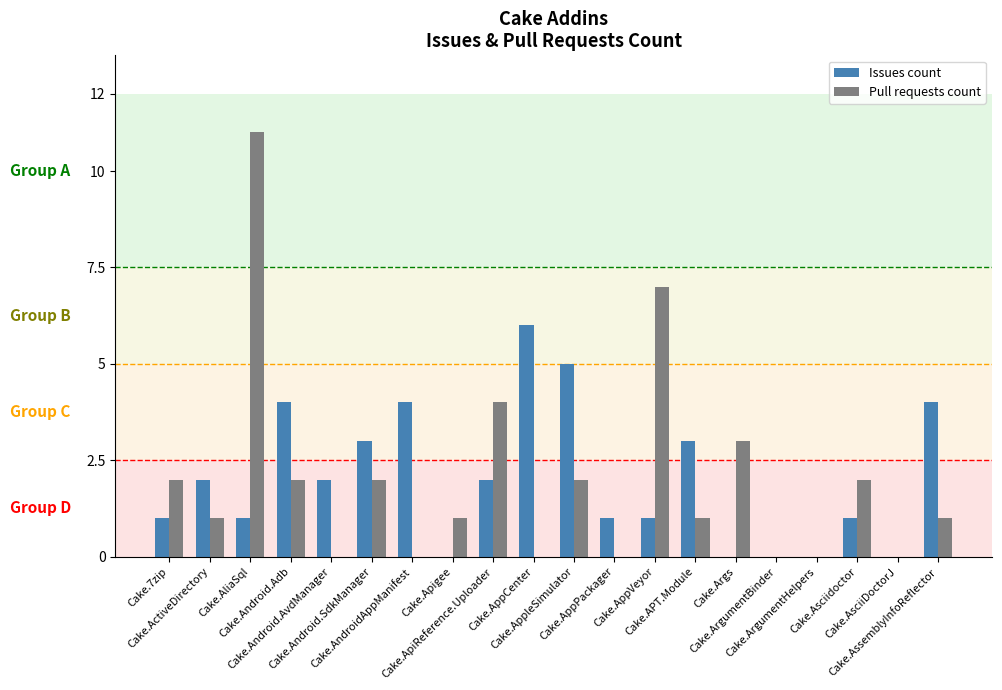

The Issues count series shows 1 at Cake.7zip. True or false?

True